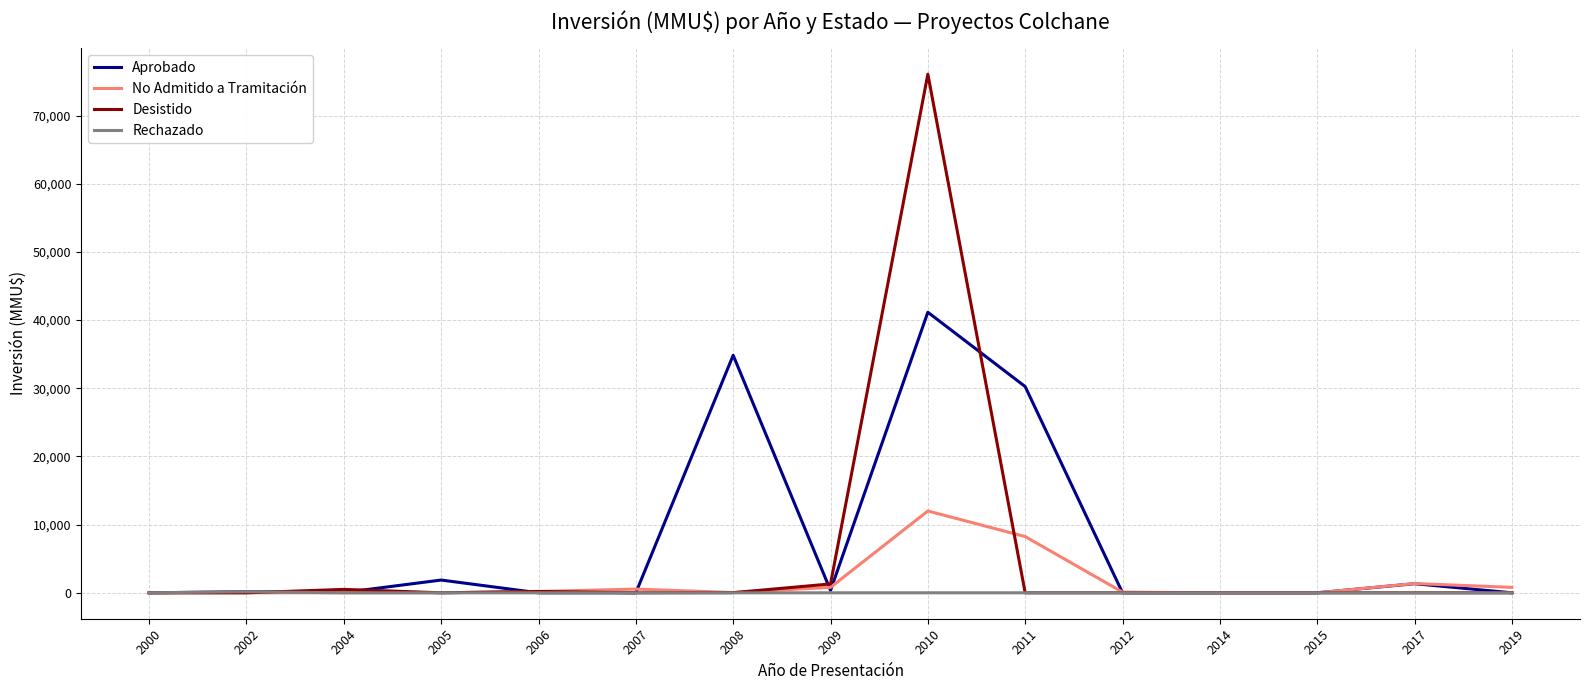

How many lines are shown in the chart?

4